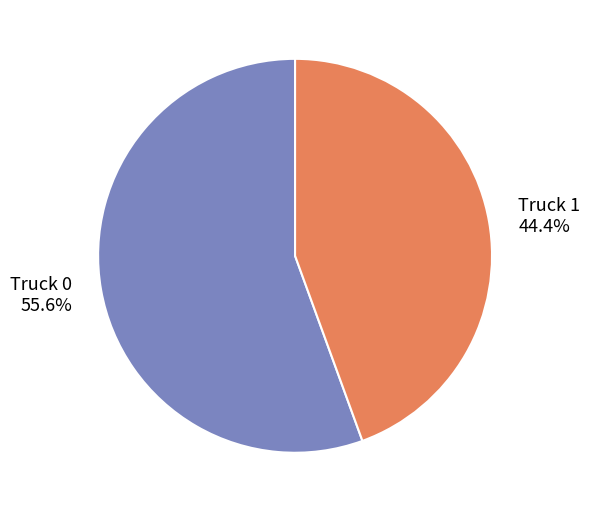

Which category accounts for the majority?

Truck 0